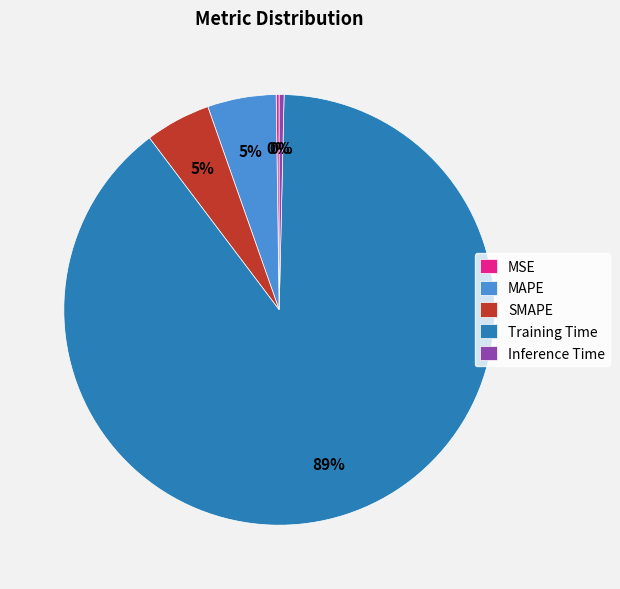

Which category has the biggest portion of the pie?

Training Time